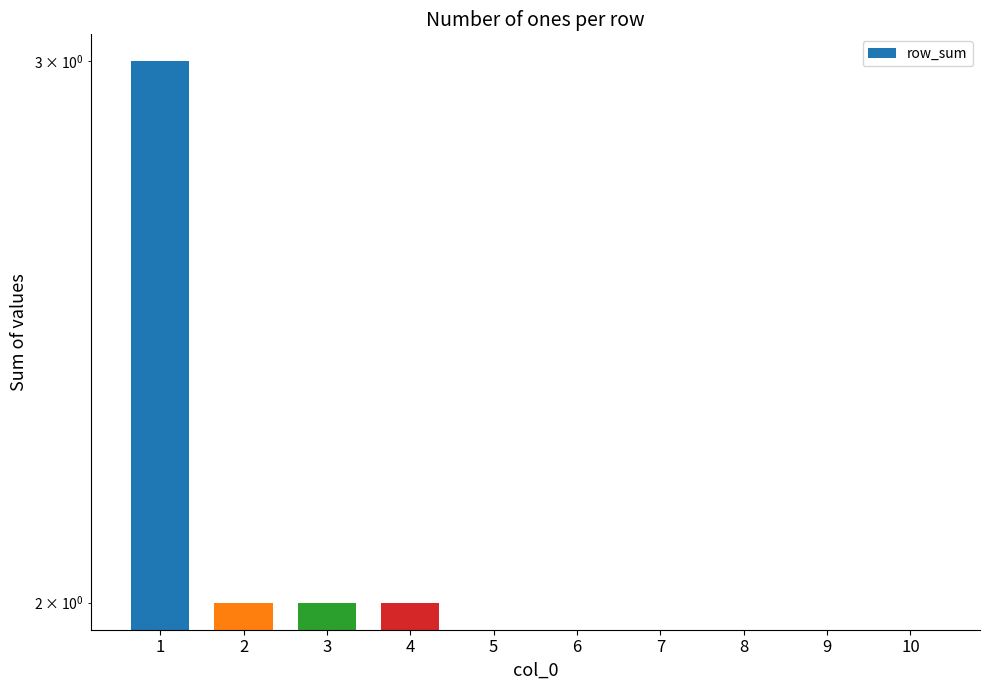

How many values are between 0 and 2?

9